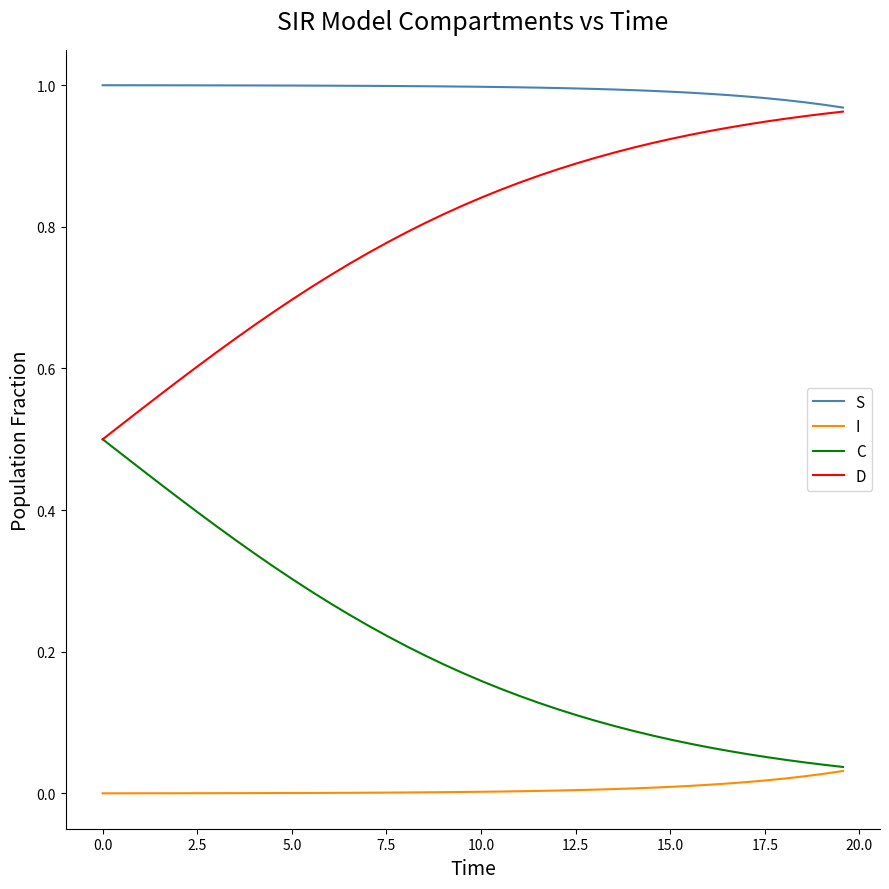

Rank the series by their average value, from lowest to highest.

I, C, D, S